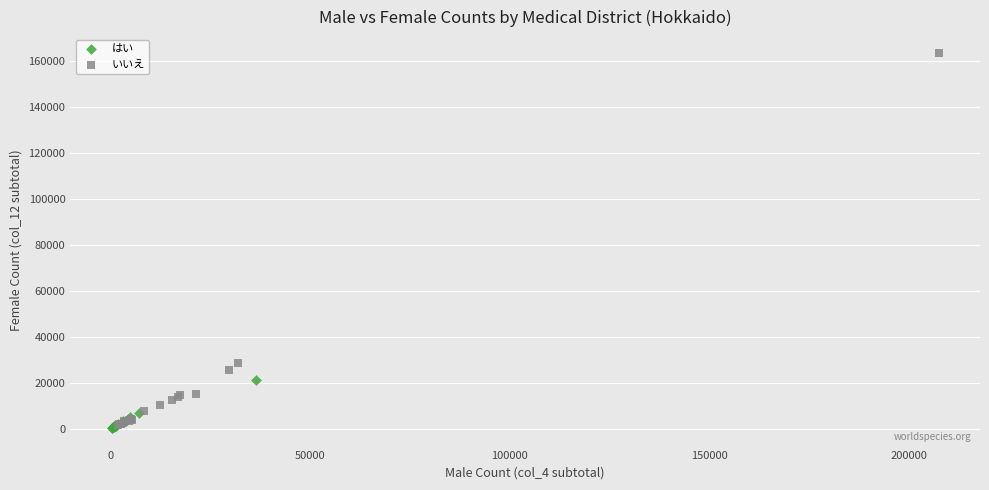

Which series reaches the maximum Y coordinate?

いいえ